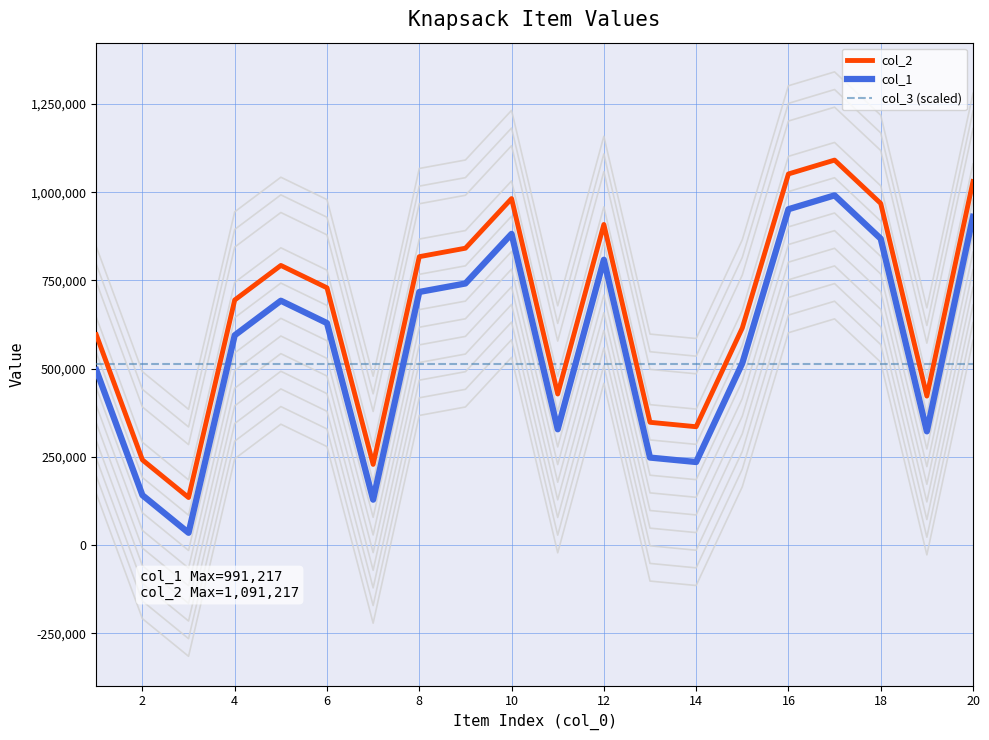

Does the chart display data point markers on the line(s)?

No